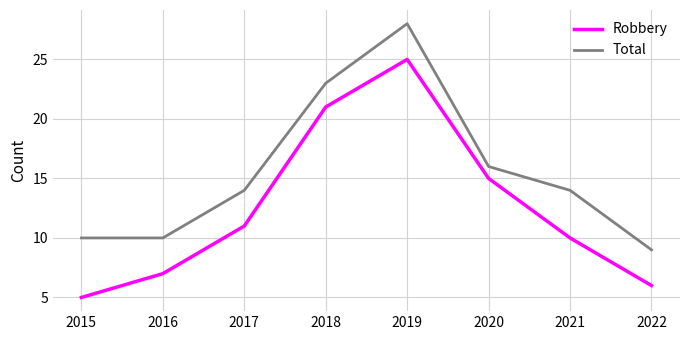

Which series has the largest total across all categories?

Total